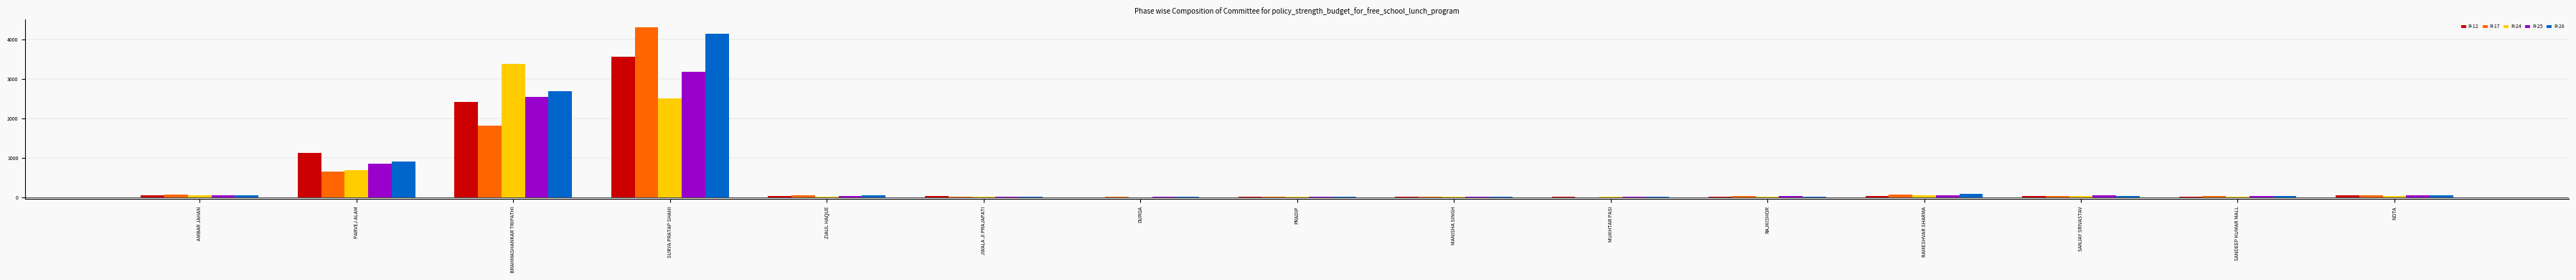

What is the greatest value displayed?

4306